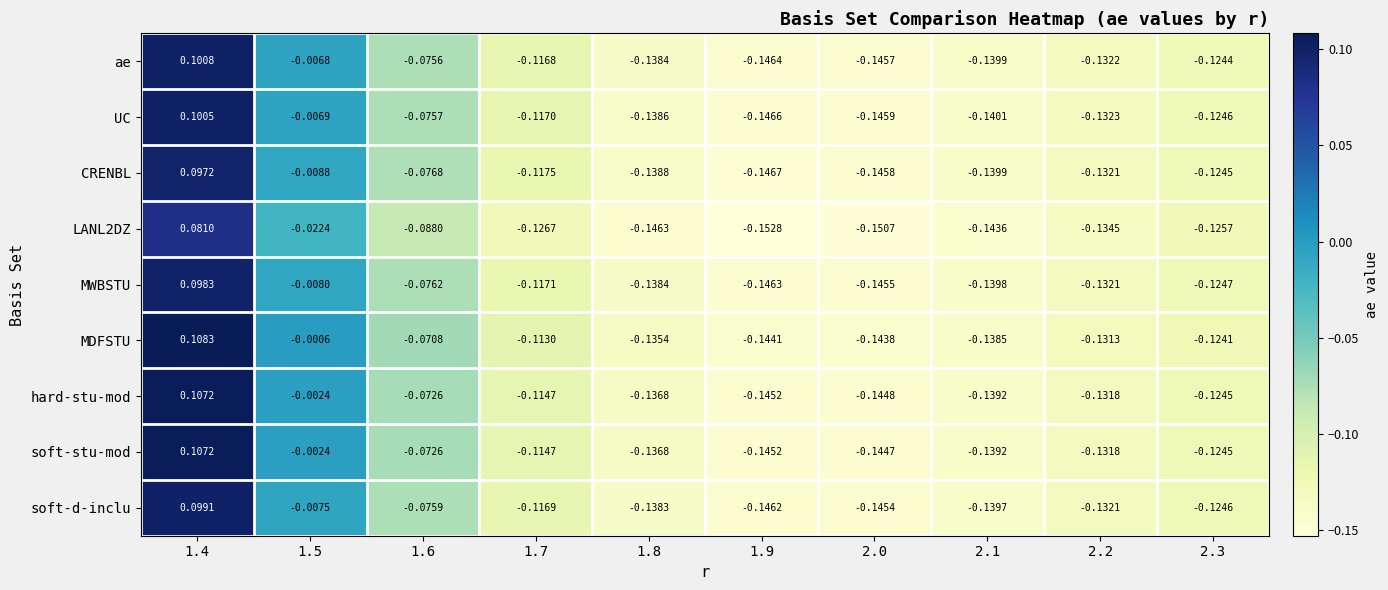

Which series has the largest total across all categories?

MDFSTU